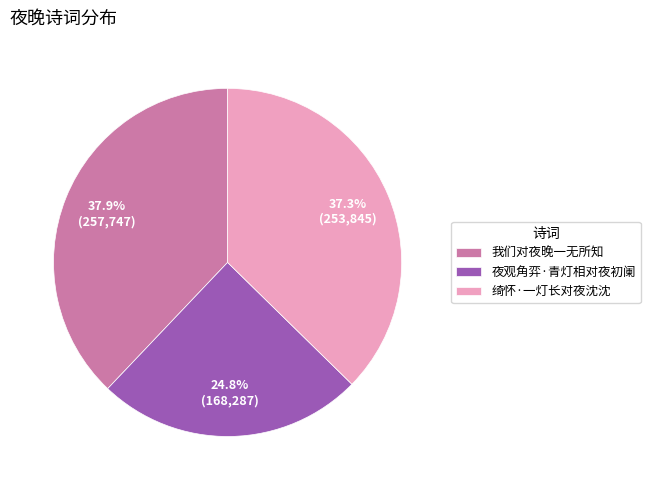

To the nearest percent, what percentage of the pie is 绮怀·一灯长对夜沈沈?

37%